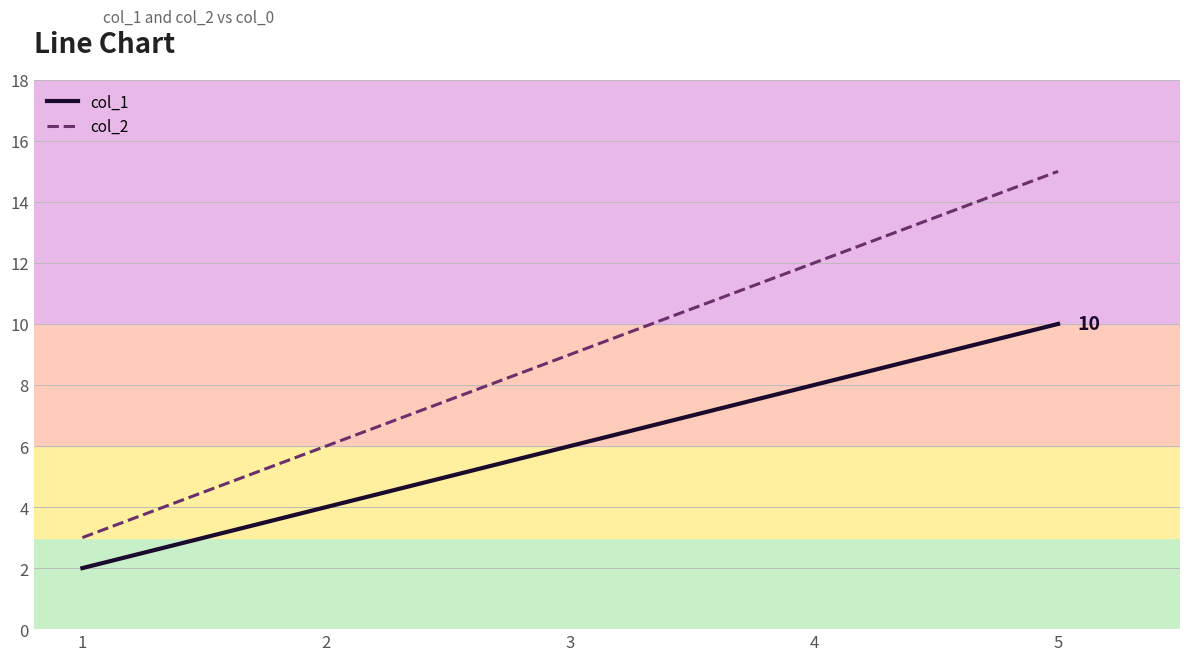

Is it true that col_1 equals 4 at 3?

False